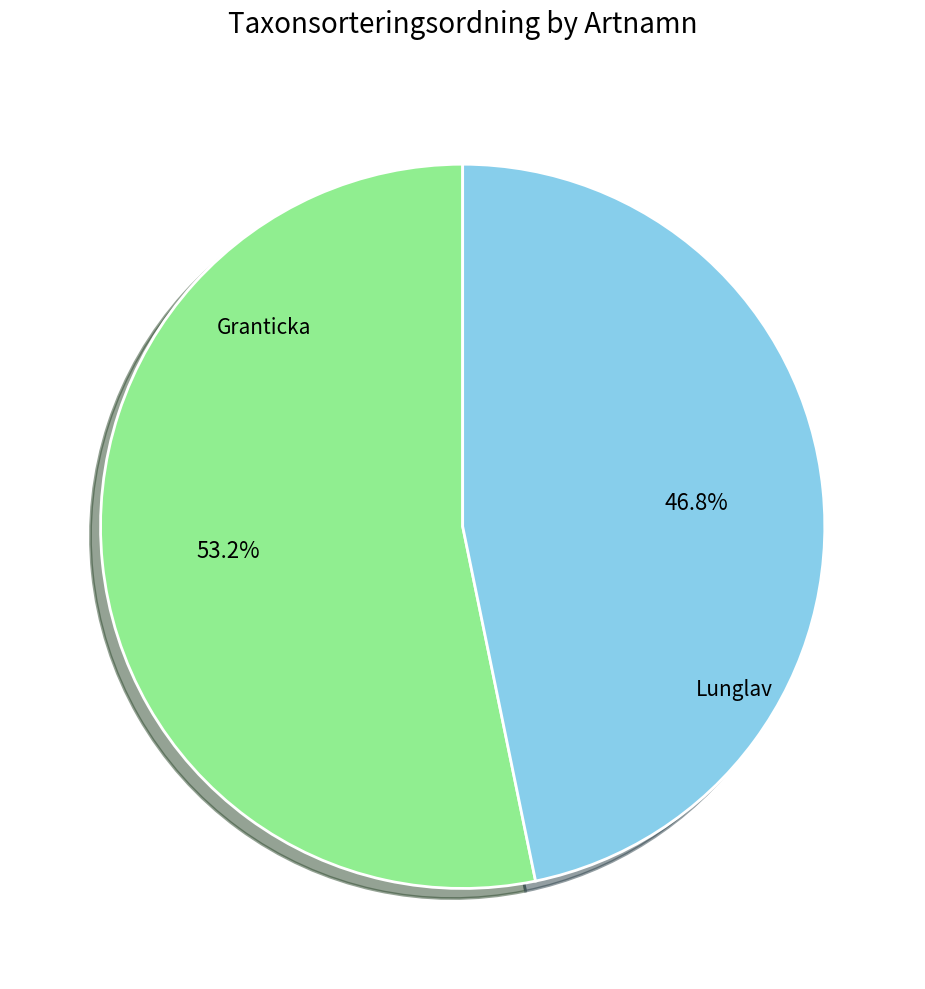

Is there a majority slice in this chart?

Yes